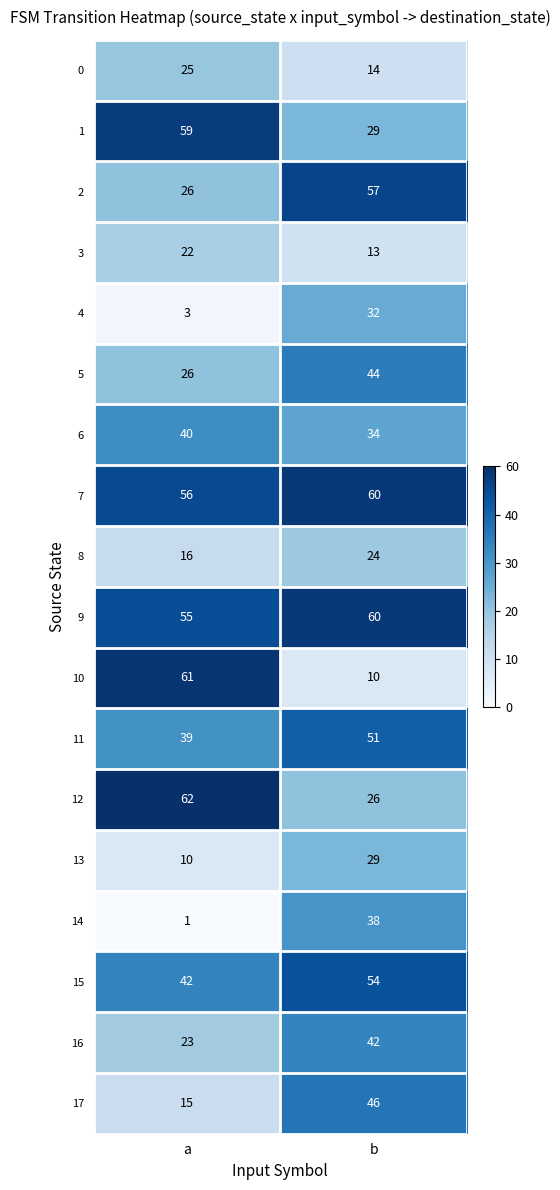

At which label does 11 reach its peak?

b